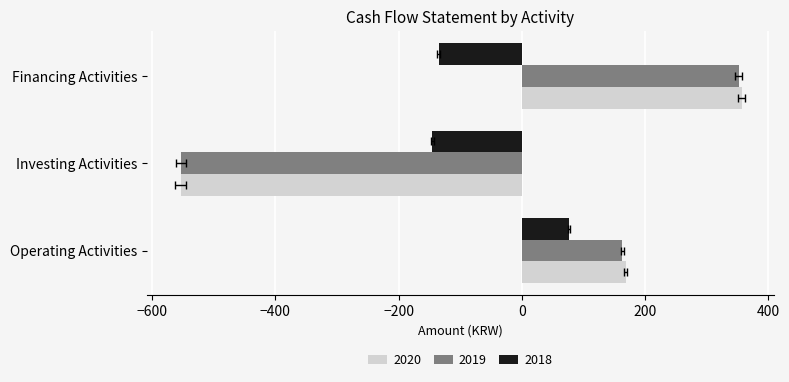

How many values in 2018 are above zero?

1